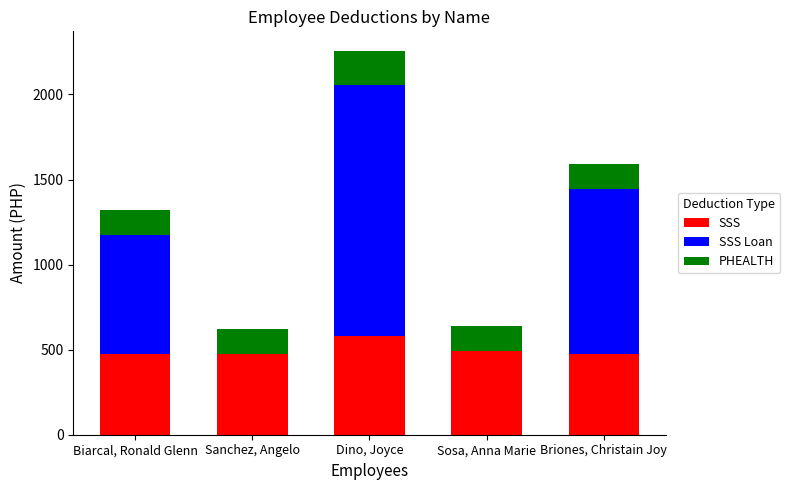

At which label does SSS reach its peak?

Dino, Joyce